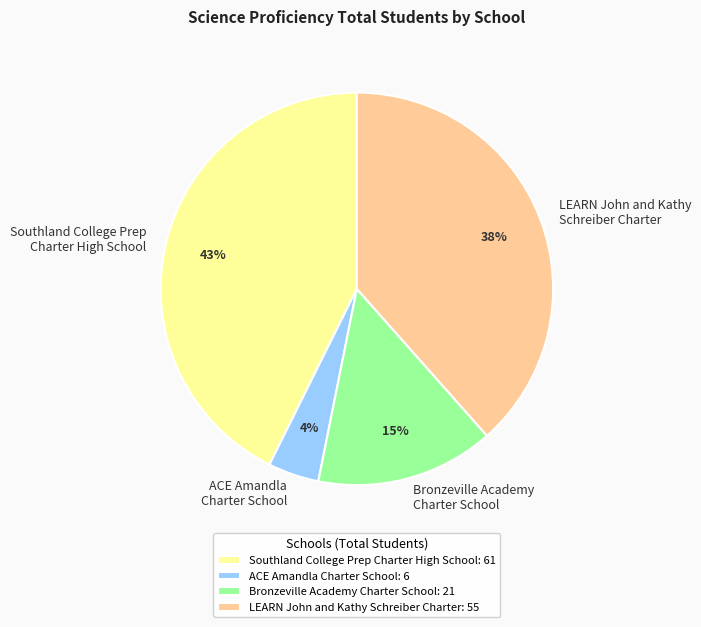

To the nearest percent, what is the difference between the LEARN John and Kathy Schreiber Charter and ACE Amandla Charter School slice percentages?

34%